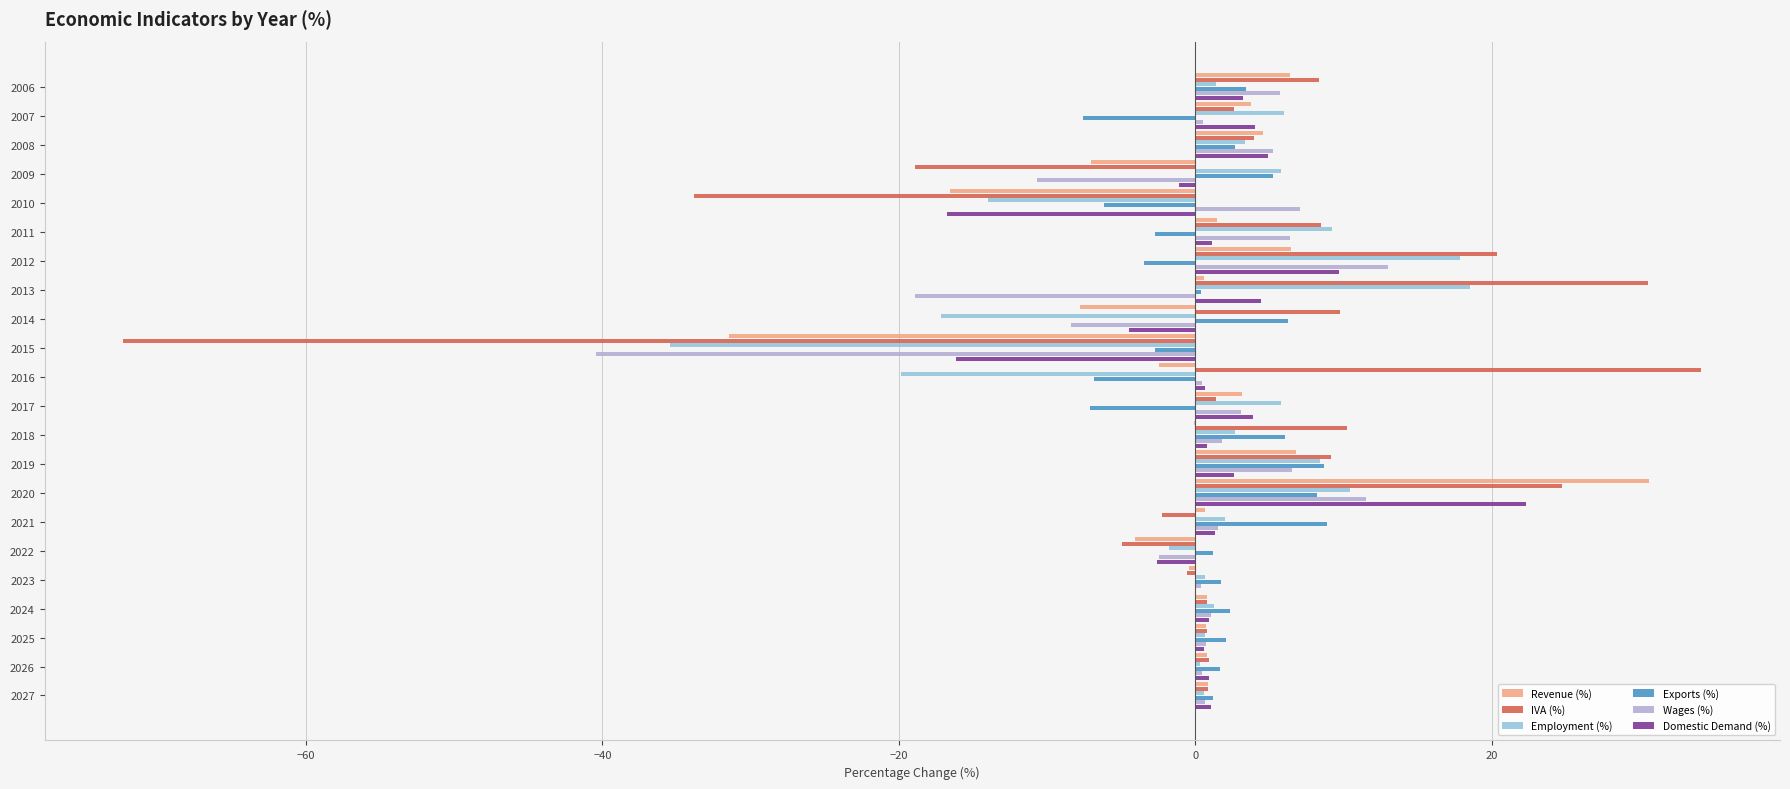

At which category is the sum across all series the highest?

2020